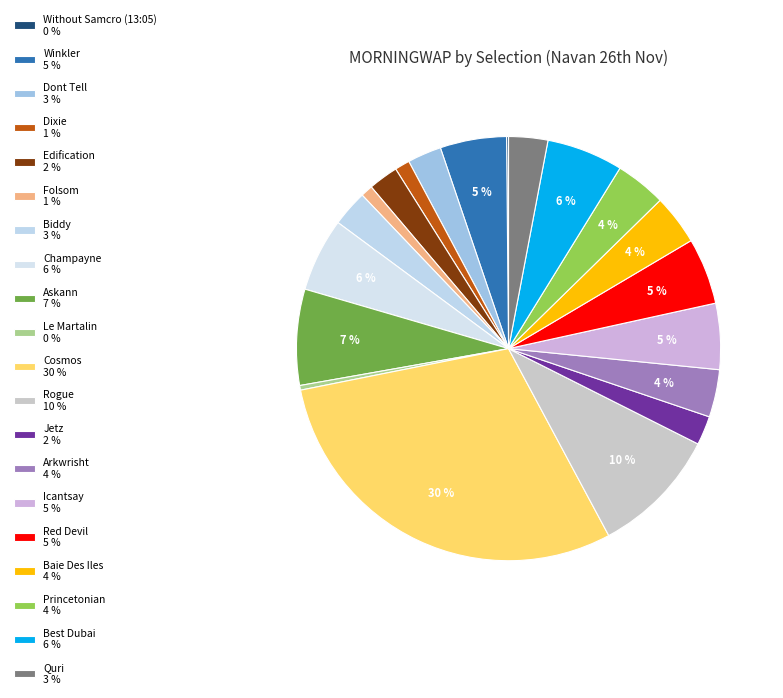

How many segments does this pie chart have?

20